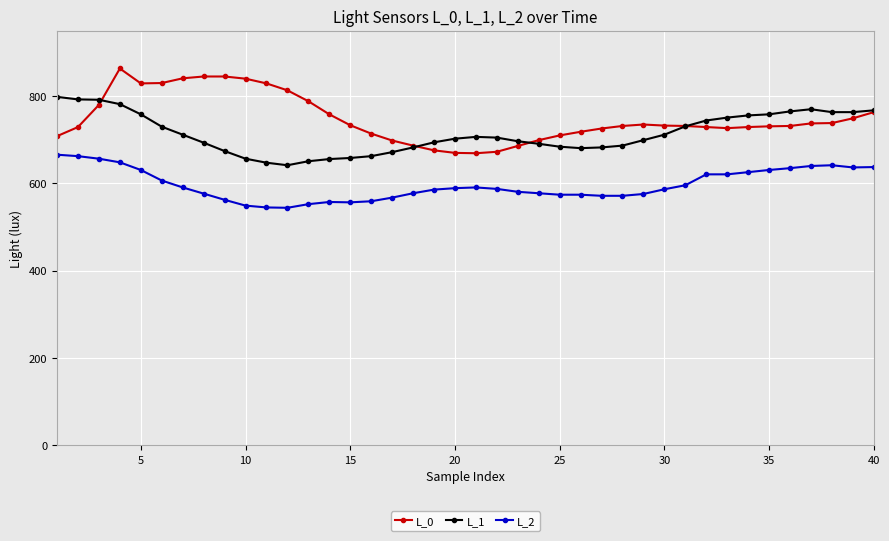

True or false: L_1 and L_2 cross at least once.

False